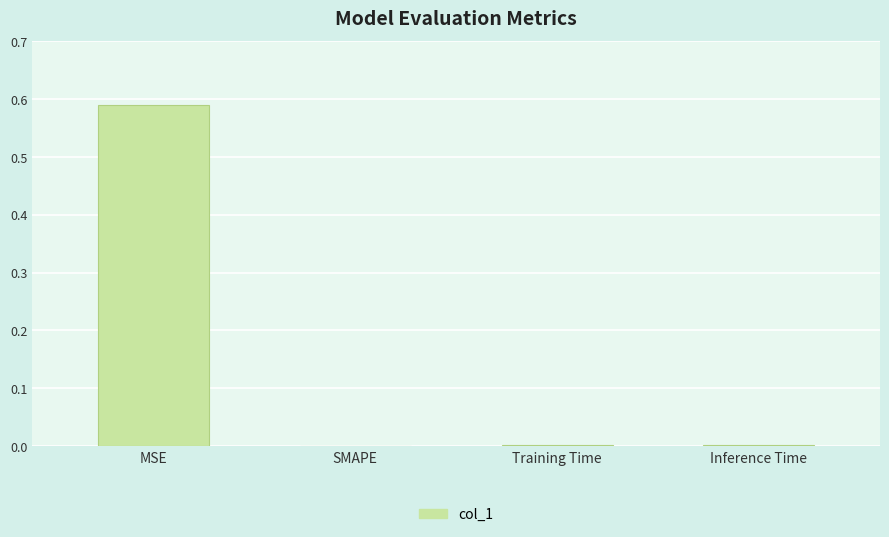

Which has a higher value, MSE or Inference Time?

MSE